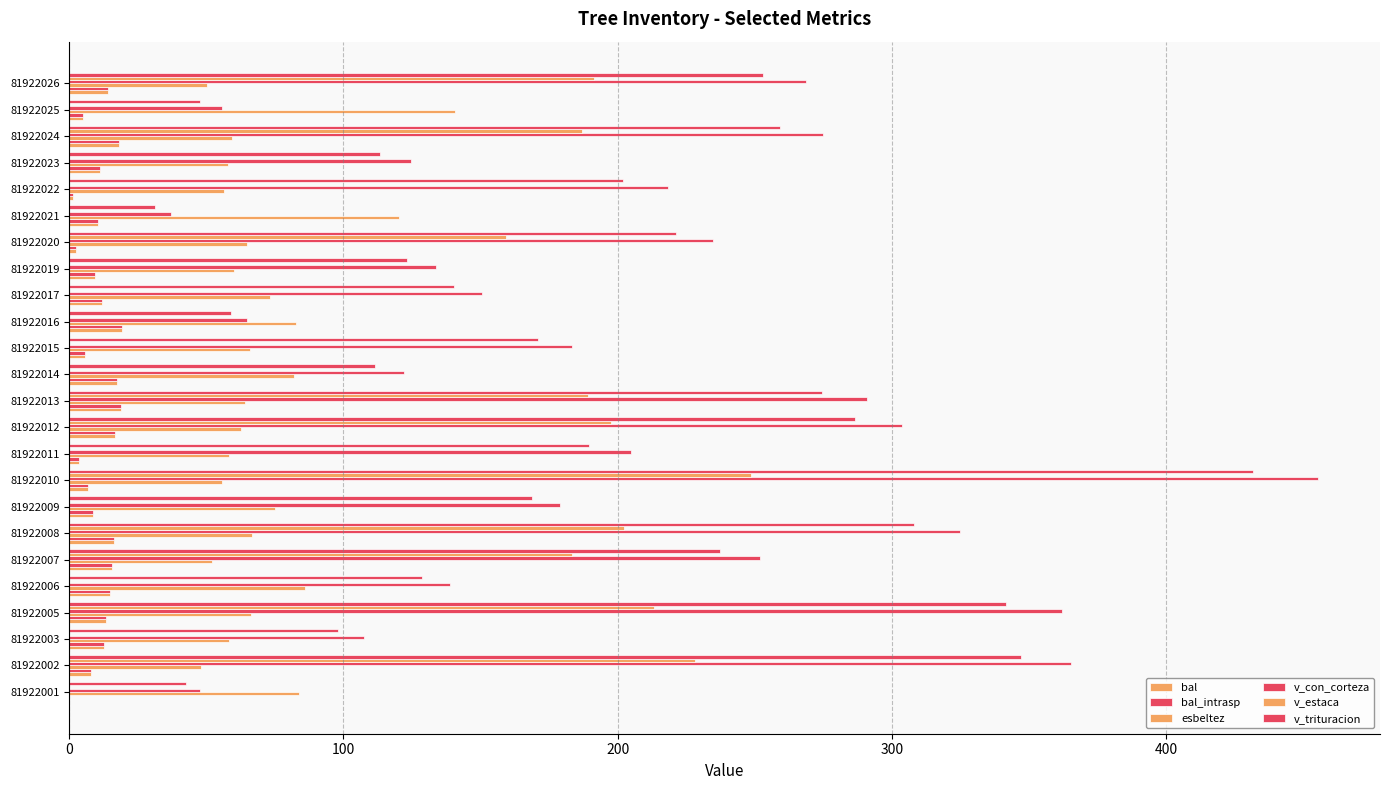

What is the maximum value for v_trituracion?

431.9